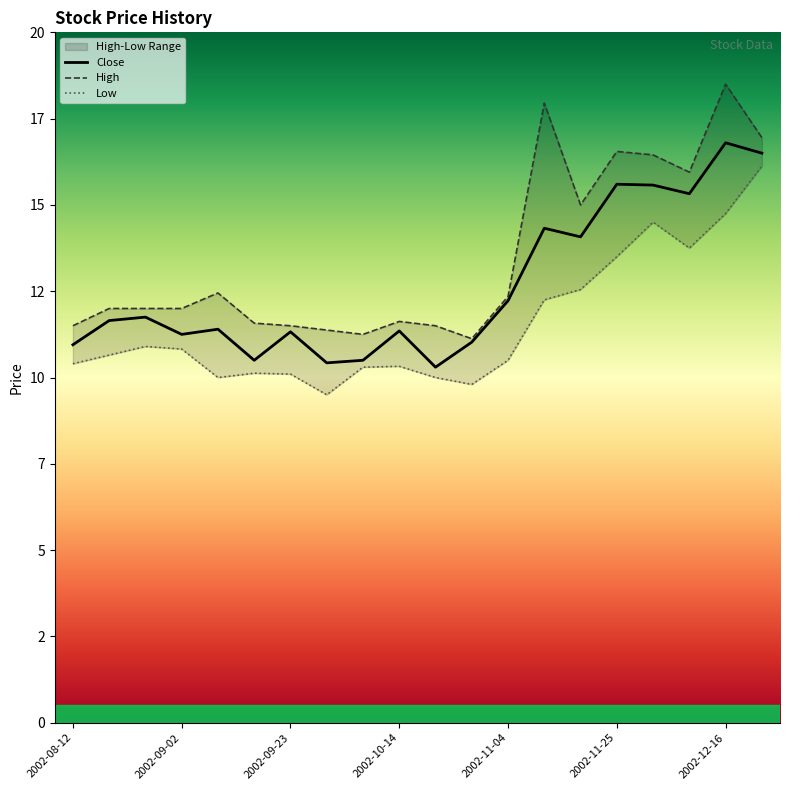

Between 2002-09-09 and 2002-11-04, which series saw the biggest shift?

Close